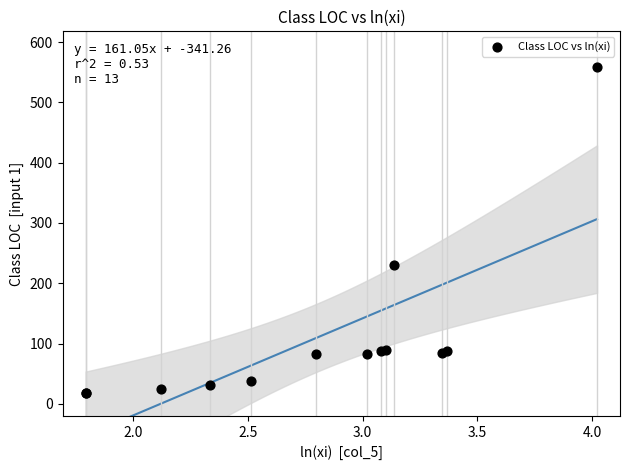

What Y value in the scatter plot is closest to 288?

230